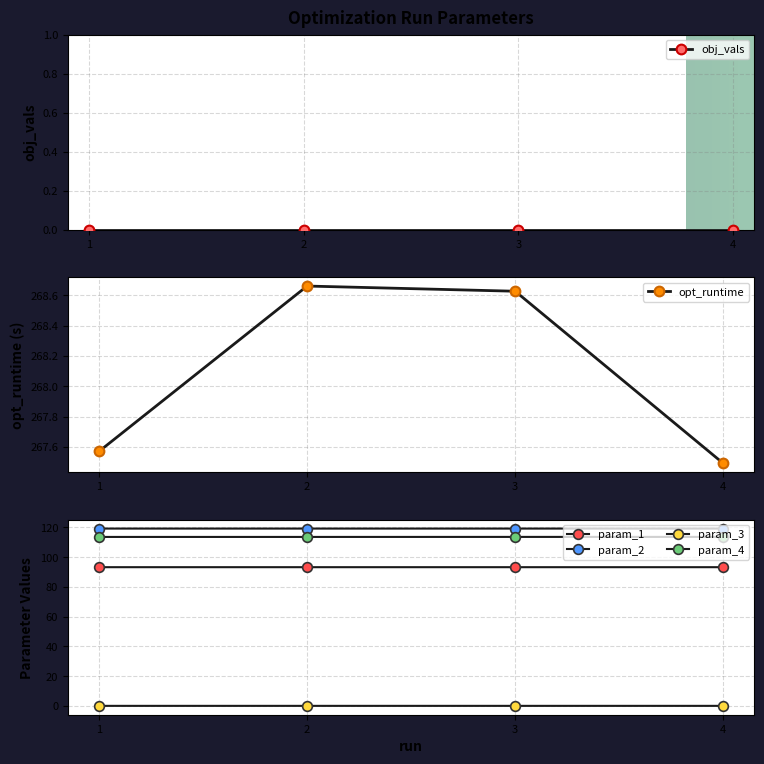

True or false: opt_runtime has more than 0 interior local peaks.

True